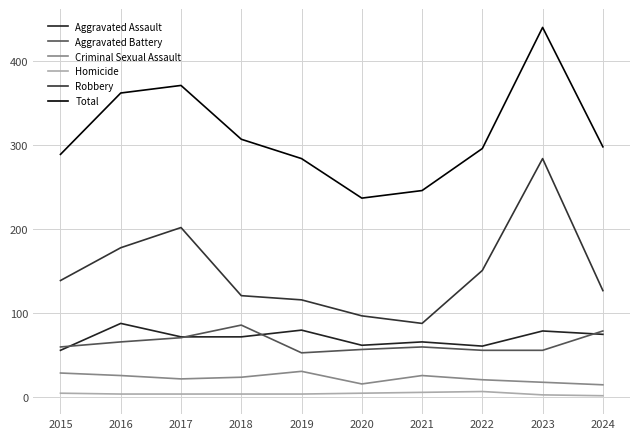

How many lines are shown in the chart?

6